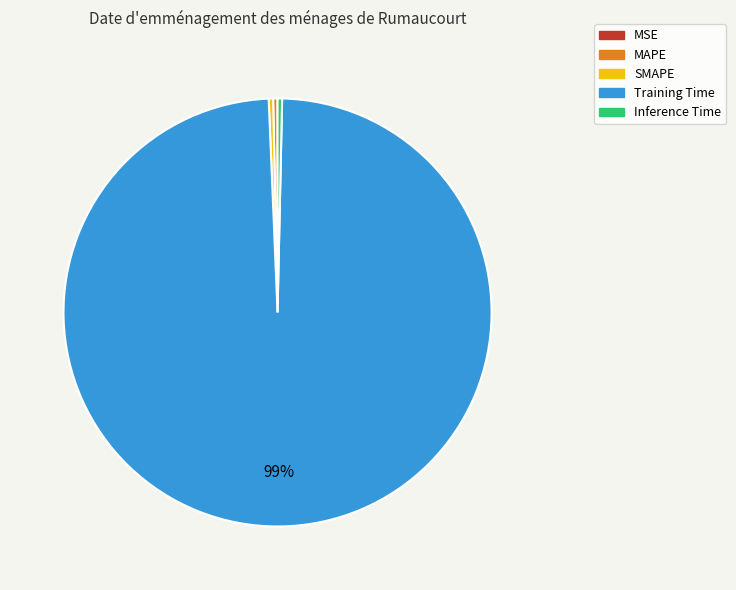

Which category accounts for the majority?

Training Time